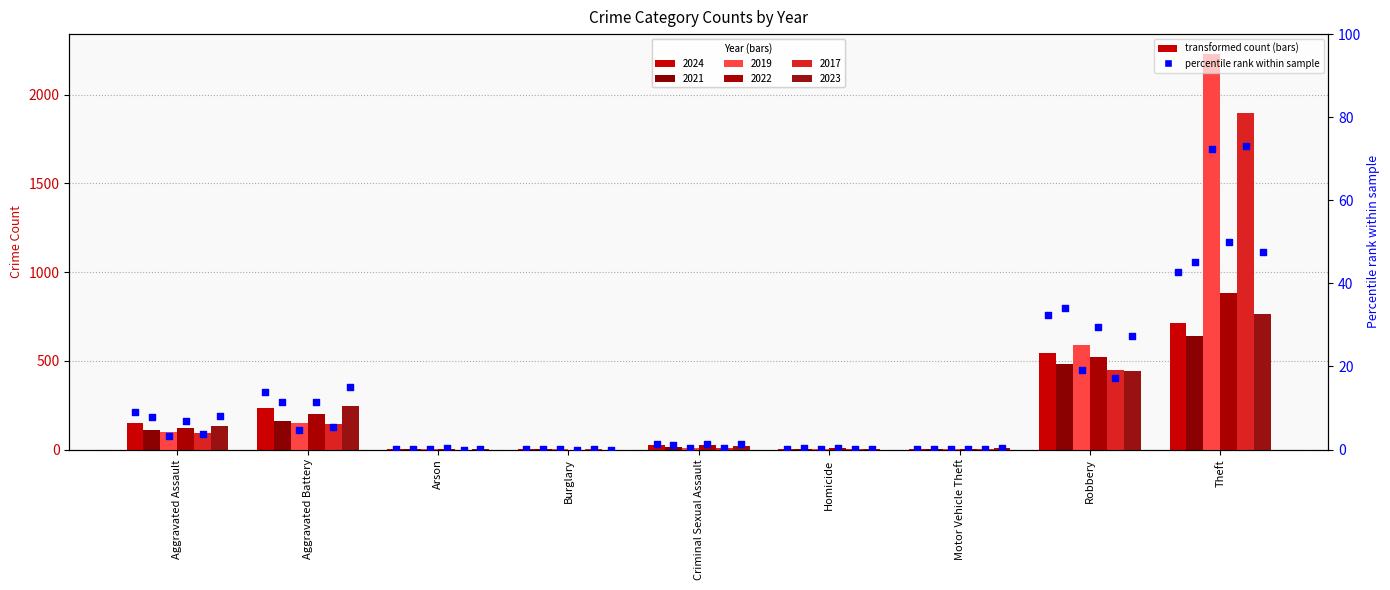

Which series contains the lowest Y value?

2022 %